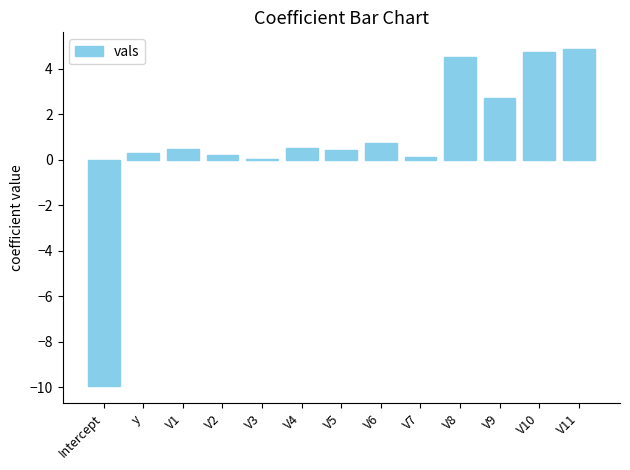

What is the average value?

0.7